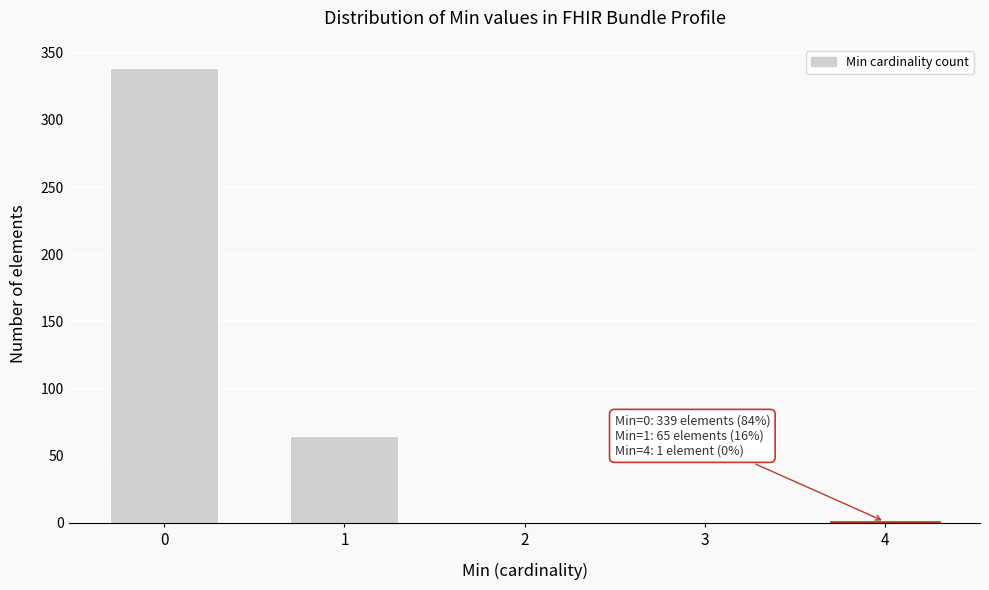

Approximately how many times larger is the value at 0 compared to 1?

5.2